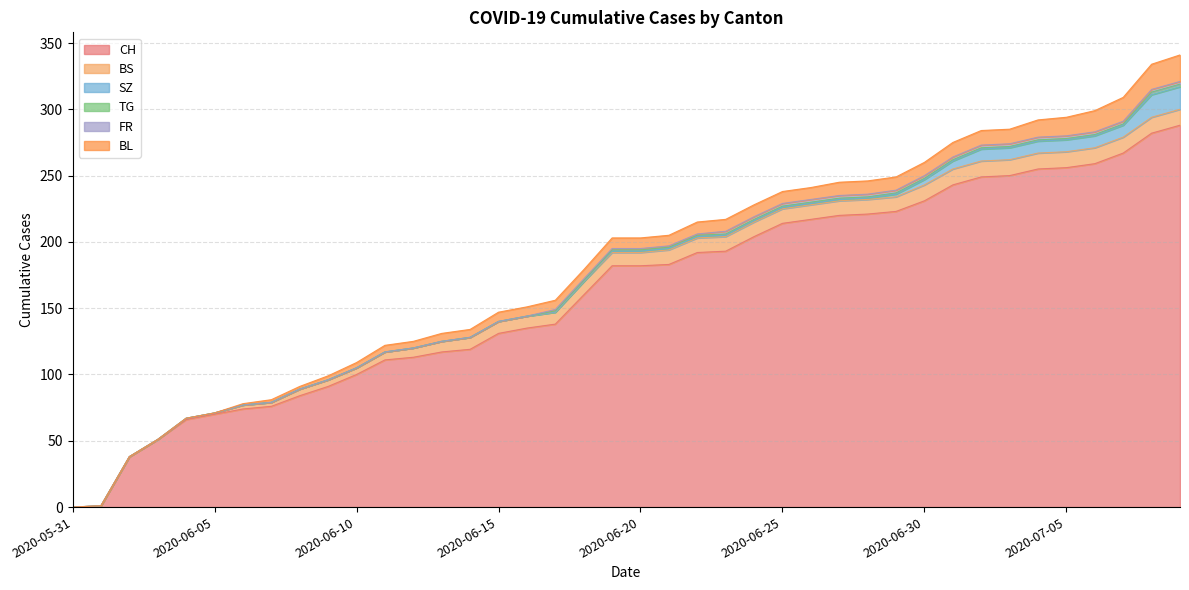

How many data points does each series have?

40